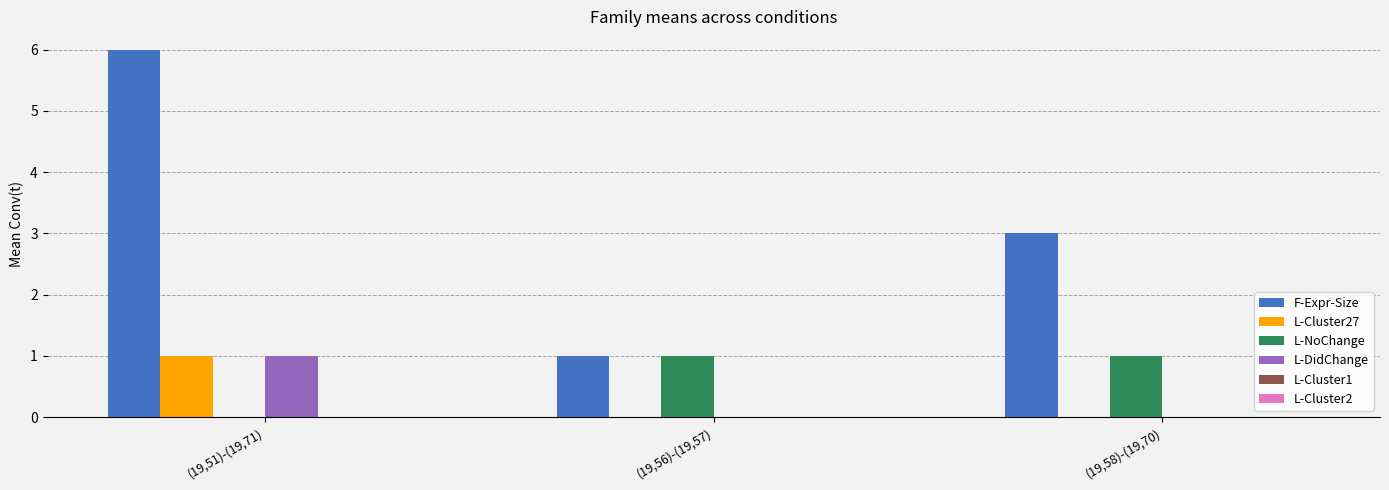

The value of L-DidChange at (19,58)-(19,70) is 0. True or false?

True